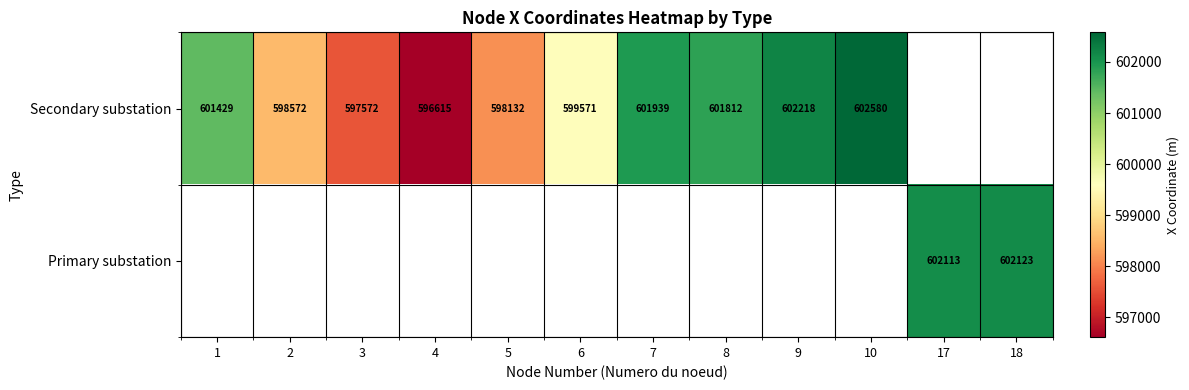

The value of Primary substation at 17 is 192714. True or false?

False